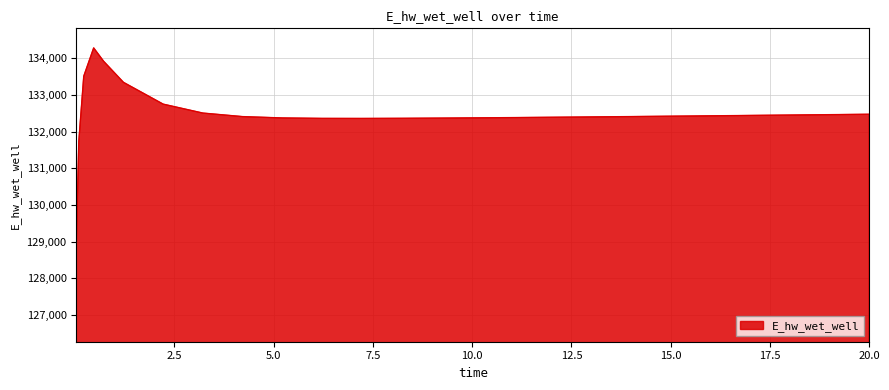

What is the difference between the maximum and minimum values?

5341.2